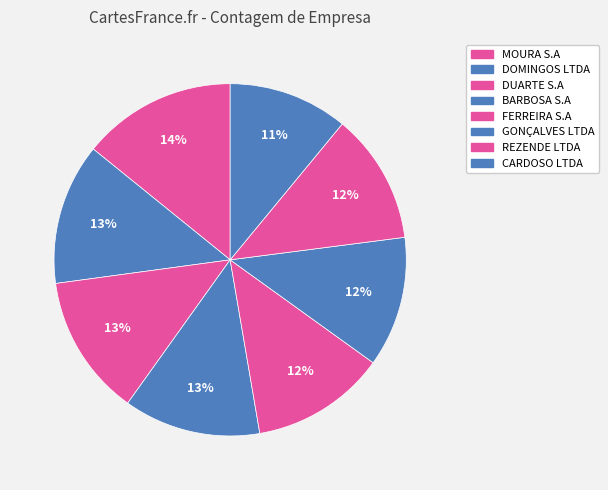

To the nearest percent, what is the average slice percentage?

12%